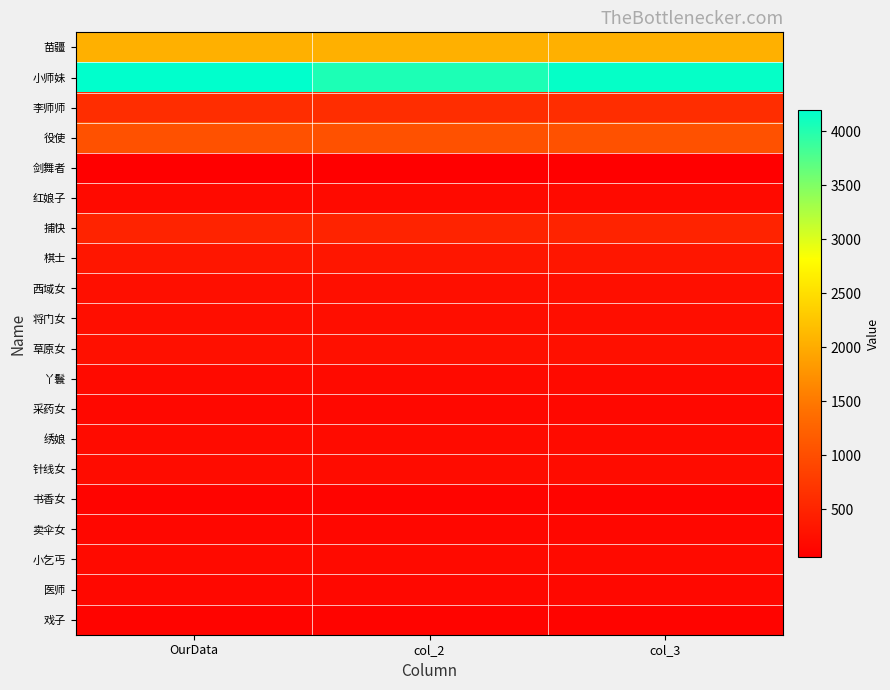

Which has a higher value, col_3 or OurData?

col_3